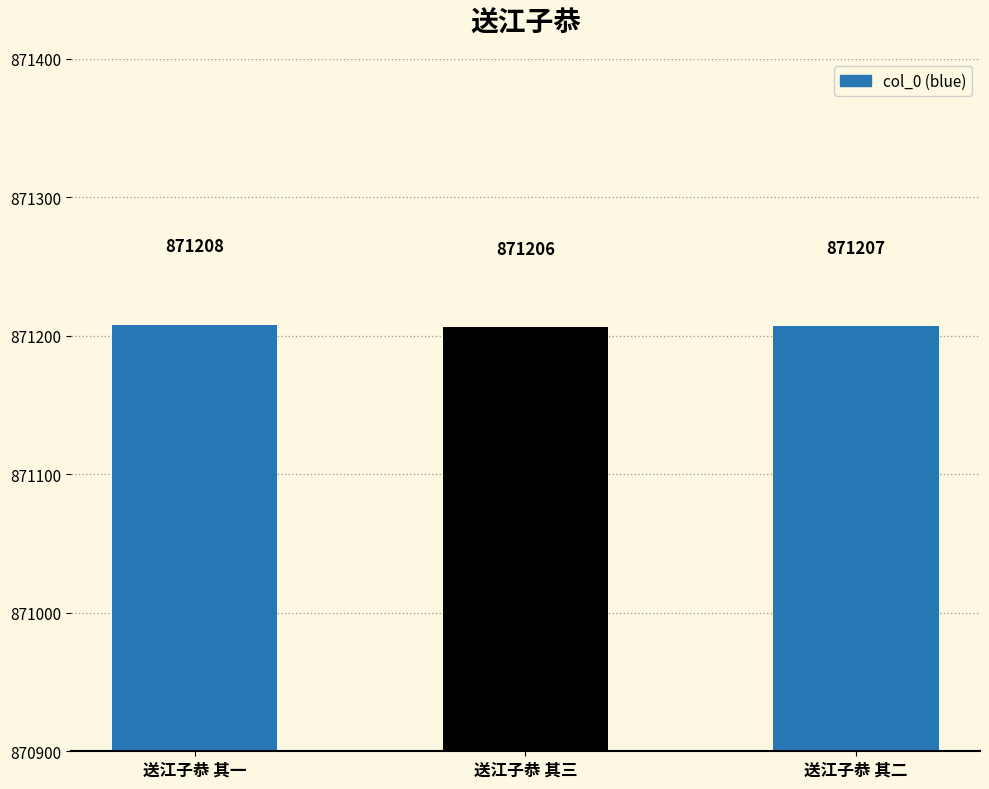

What is the value of the 1st bar from the left?

871208